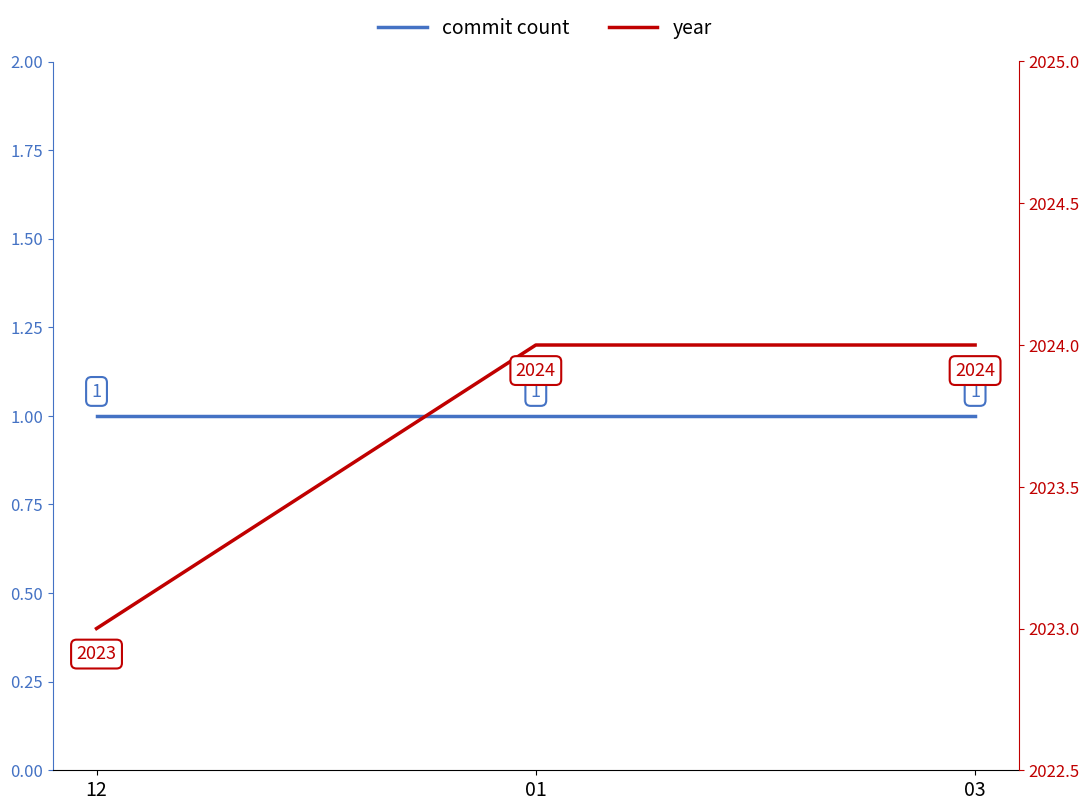

Is this an area chart (filled region under the line)?

No